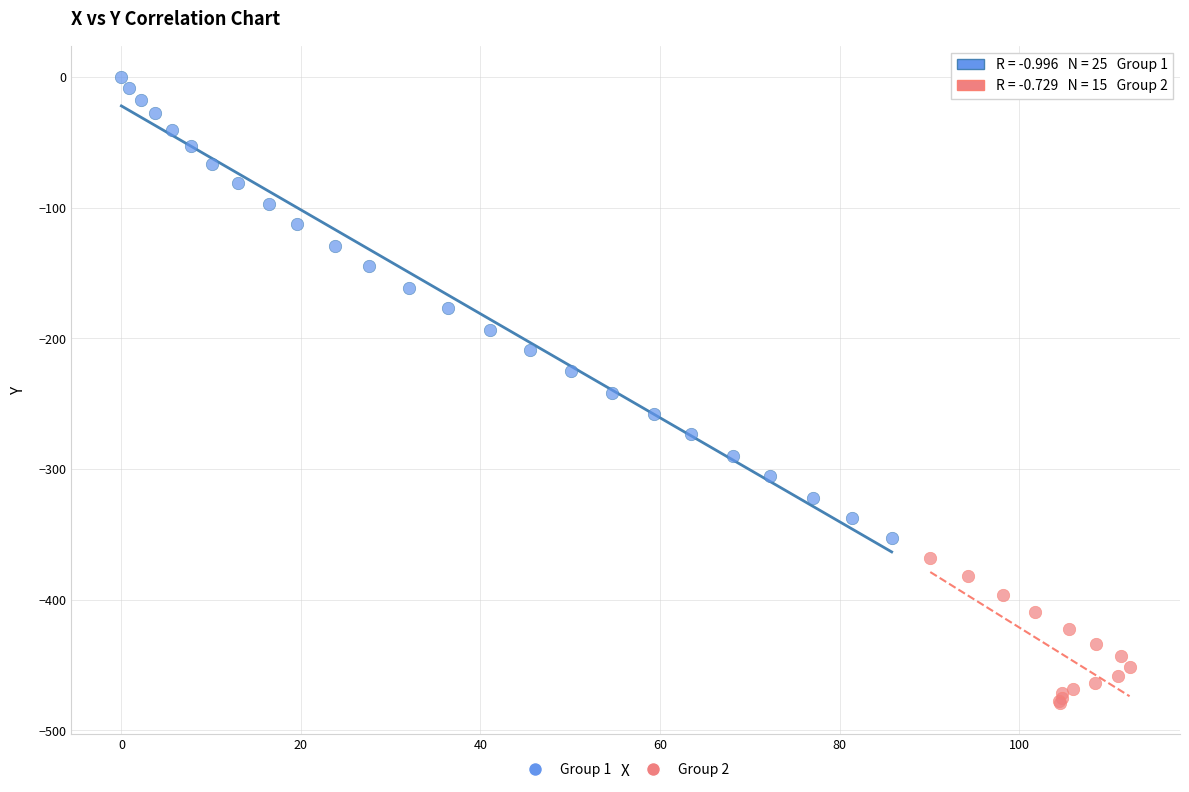

Which series has the widest spread of Y values?

Group 1